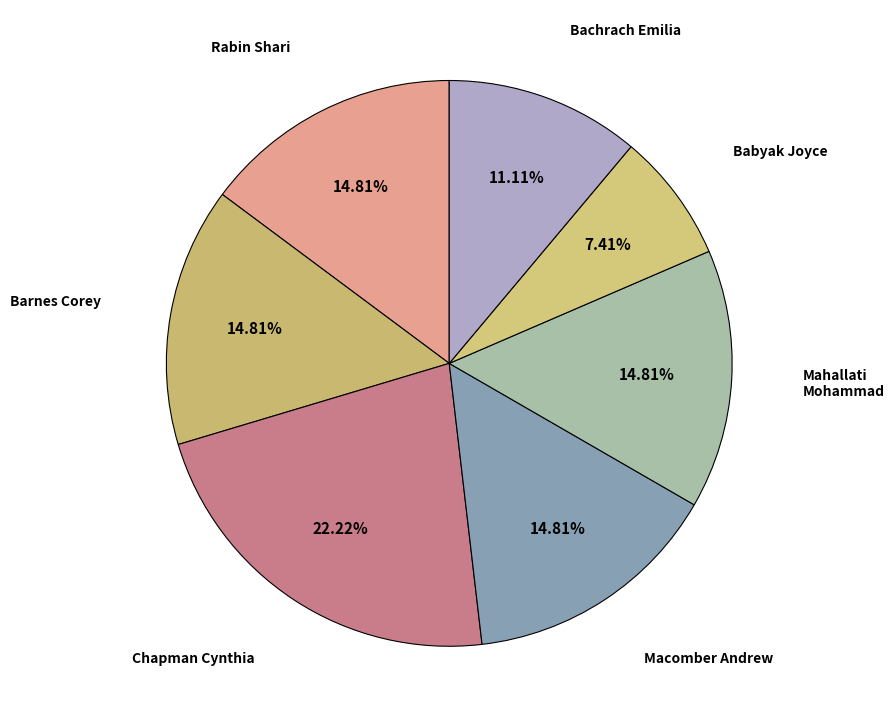

Approximately how many times larger is the value at Bachrach Emilia compared to Macomber Andrew?

0.8